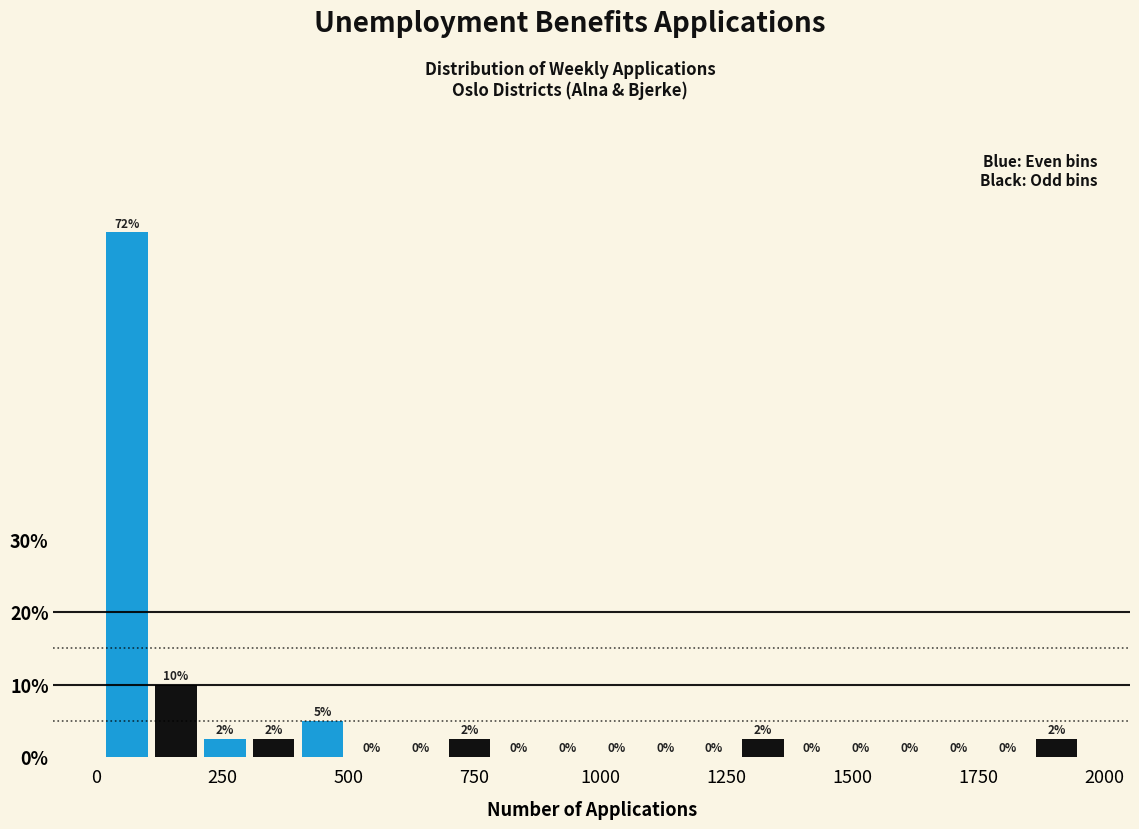

Around what value on the x-axis is the tallest bar? Give the approximate position of its centre, as read against the axis.

50